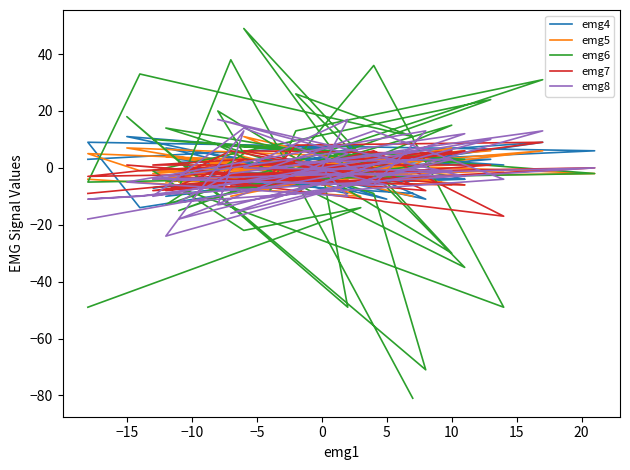

What is the value of the emg5 point at the 25th from the left?

-6